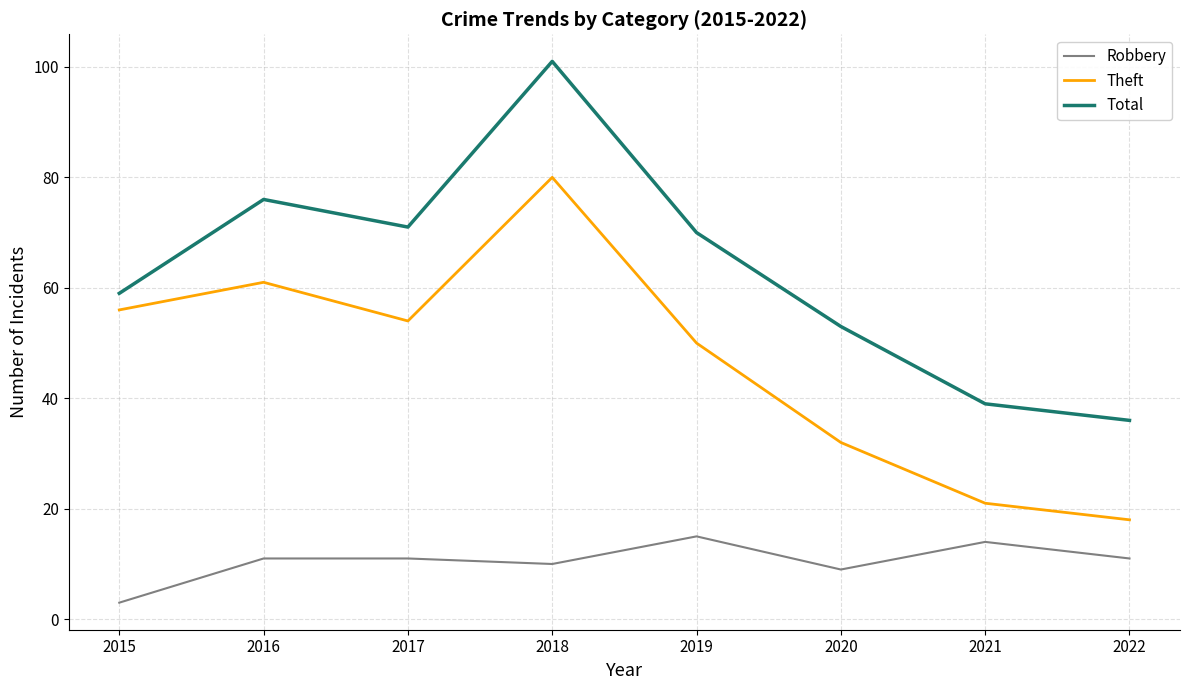

Reading left to right, transcribe all the data shown in this chart.

Robbery: 2015=3	2016=11	2017=11	2018=10	2019=15	2020=9	2021=14	2022=11
Theft: 2015=56	2016=61	2017=54	2018=80	2019=50	2020=32	2021=21	2022=18
Total: 2015=59	2016=76	2017=71	2018=101	2019=70	2020=53	2021=39	2022=36